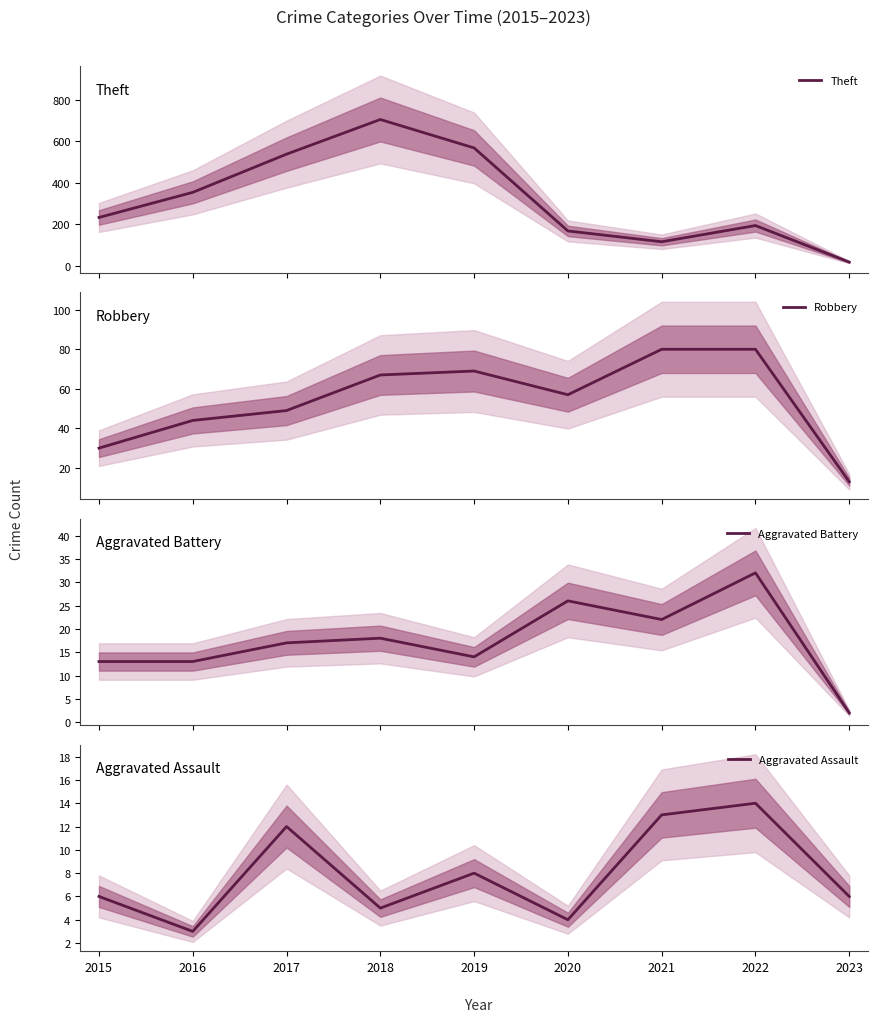

What is the value of the Theft point at the 5th from the left?

568